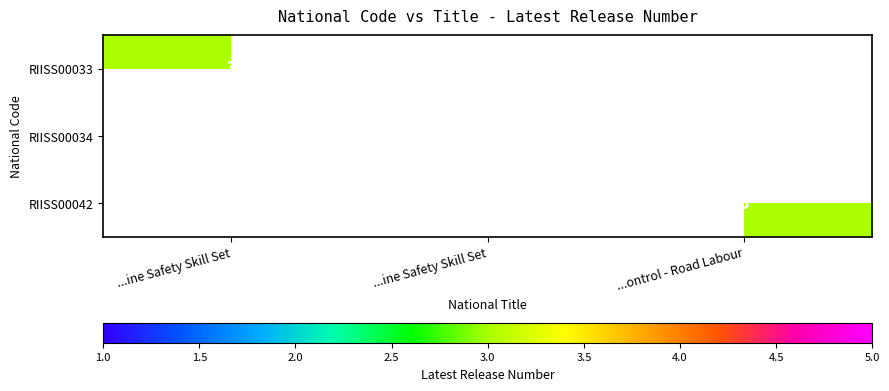

List the labels in order of RIISS00042 value, smallest first.

...ine Safety Skill Set, ...ine Safety Skill Set, ...ontrol - Road Labour